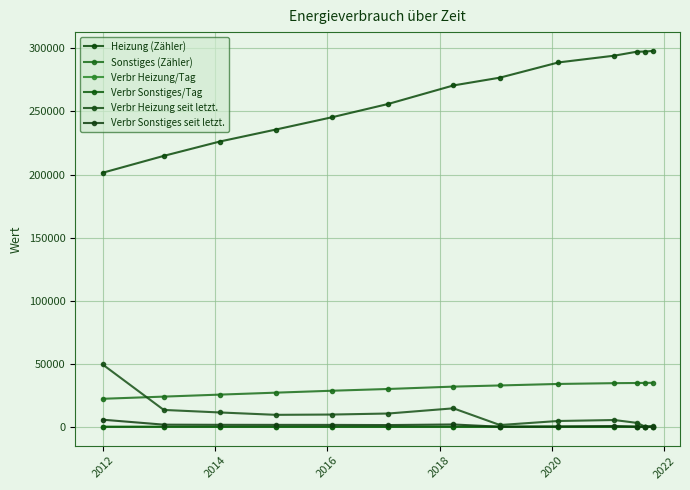

What is the average value of the Verbr Sonstiges seit letzt. series?

1271.9